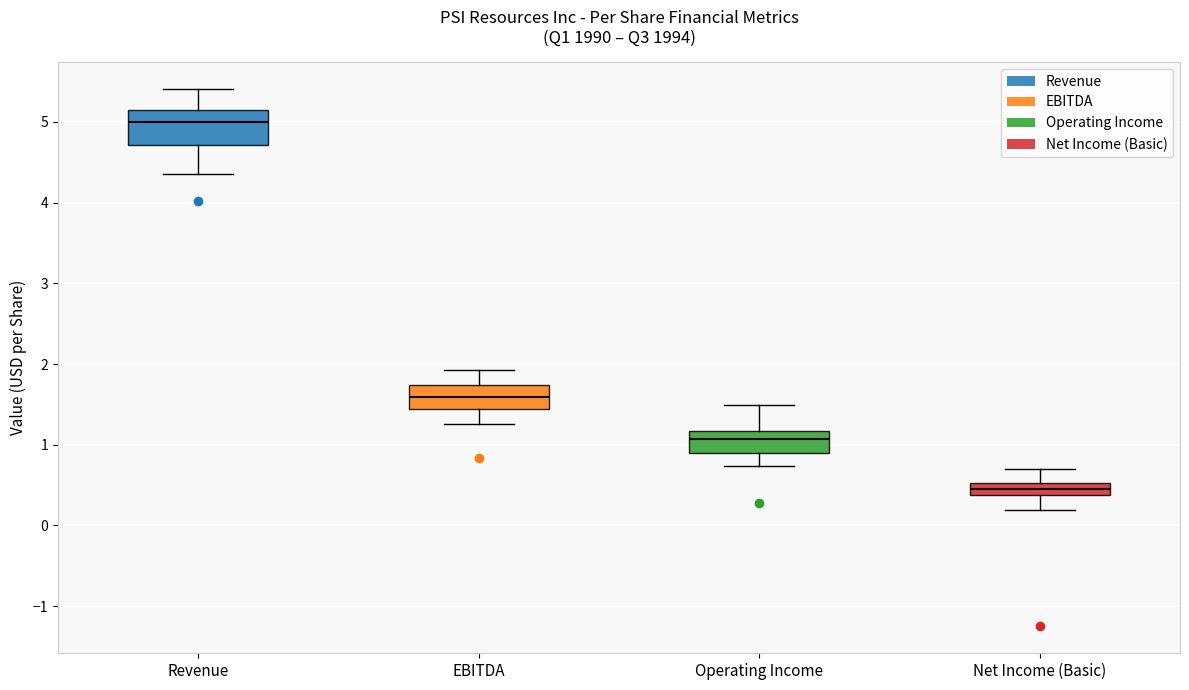

Reading left to right, read every box against the y-axis: the position of its median line, the range the box covers, and the ends of its whiskers. The values are not printed on the chart, so give them approximately, as read against the axis.

Revenue: median 5.0, box 4.7 to 5.1, whiskers 4.4 to 5.4
EBITDA: median 1.6, box 1.4 to 1.7, whiskers 1.3 to 1.9
Operating Income: median 1.1, box 0.9 to 1.2, whiskers 0.7 to 1.5
Net Income (Basic): median 0.5 (inside the box), box 0.4 to 0.5, whiskers 0.2 to 0.7